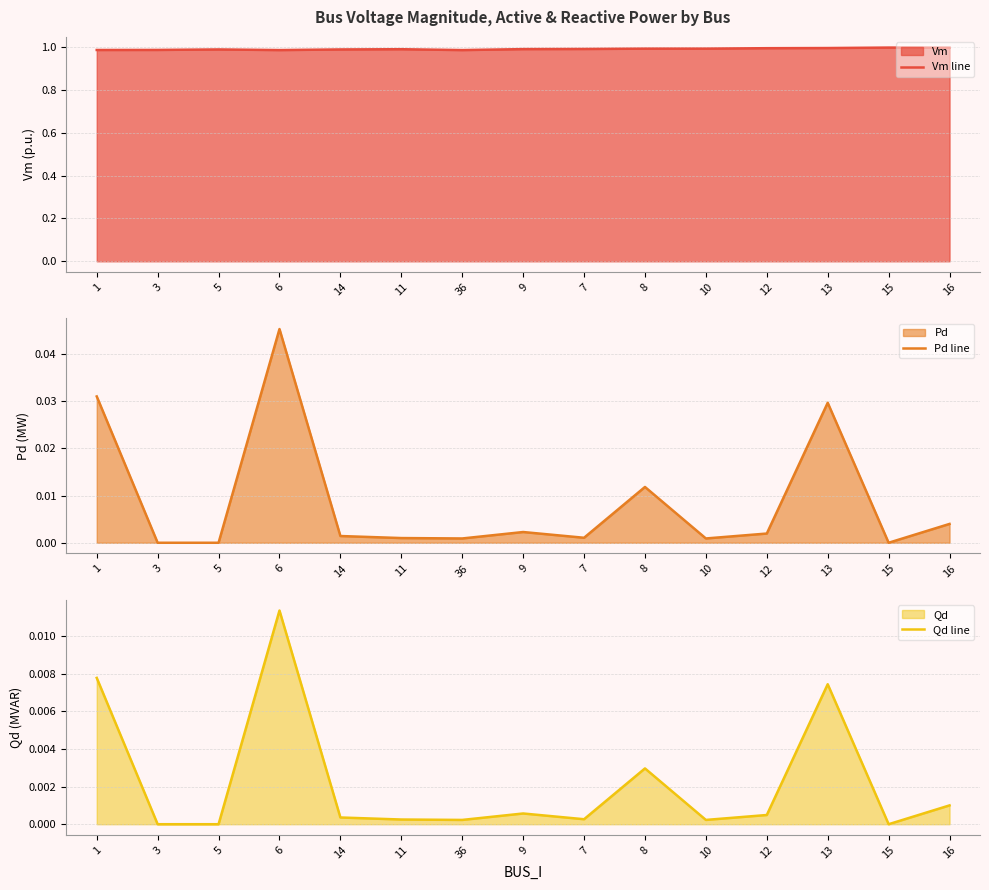

In Pd line, how many points are higher than both neighbors (excluding endpoints)?

4